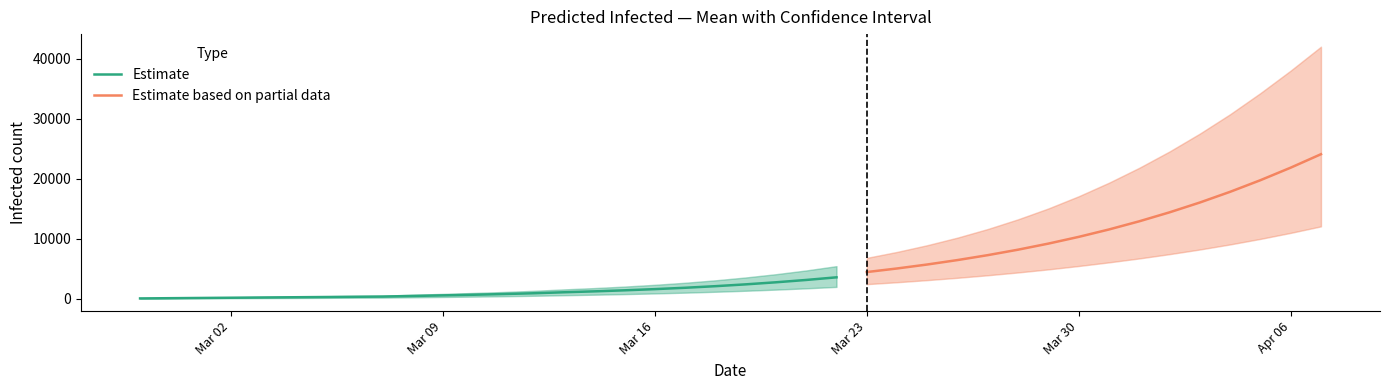

What is the maximum value for Estimate?

3556